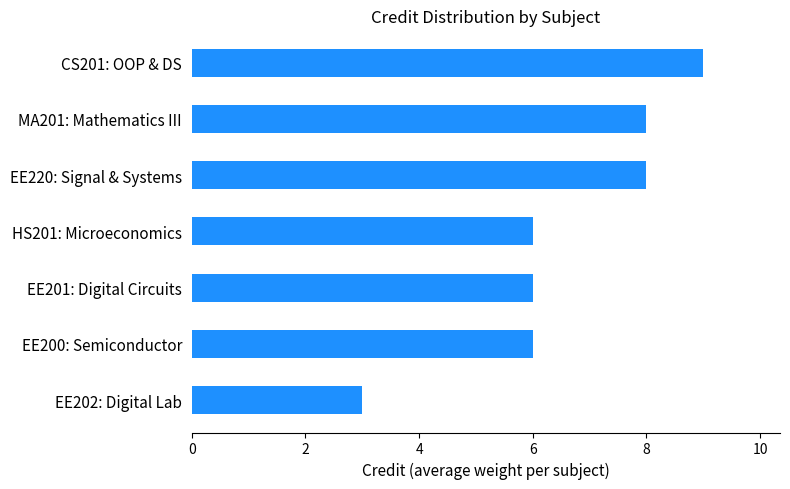

Reading bottom to top, extract all data points from this chart.

3	6	6	6	8	8	9